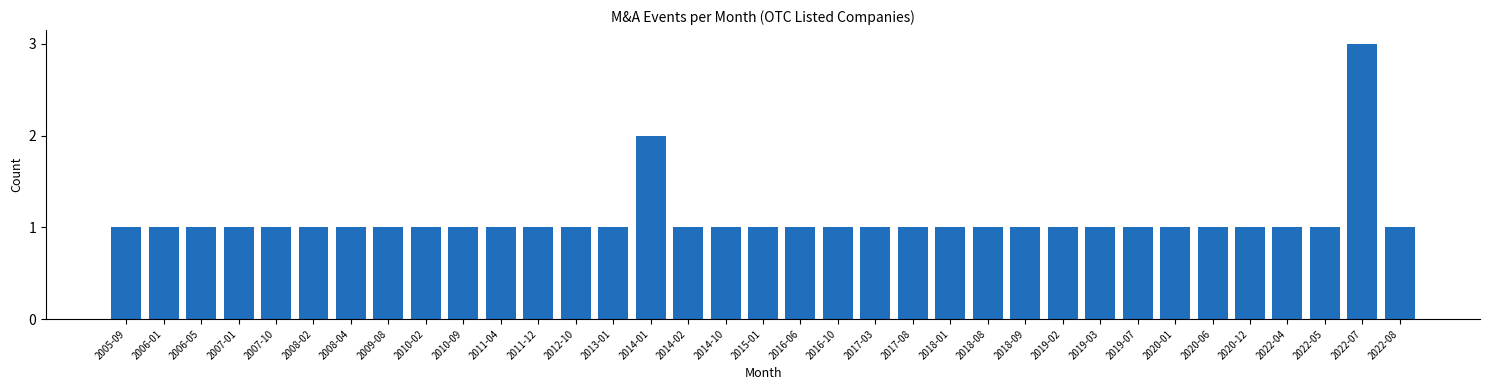

What is the greatest value displayed?

3